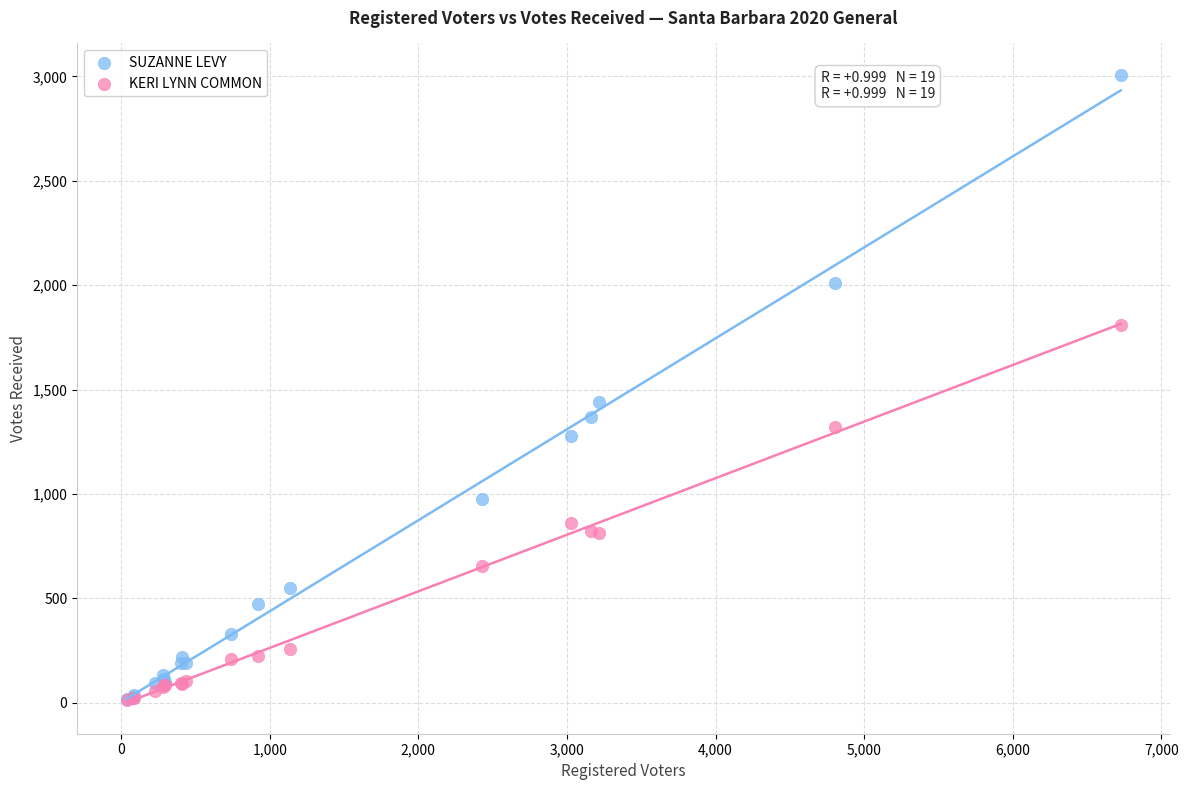

In the SUZANNE LEVY series, what Y value is closest to 1513?

1440